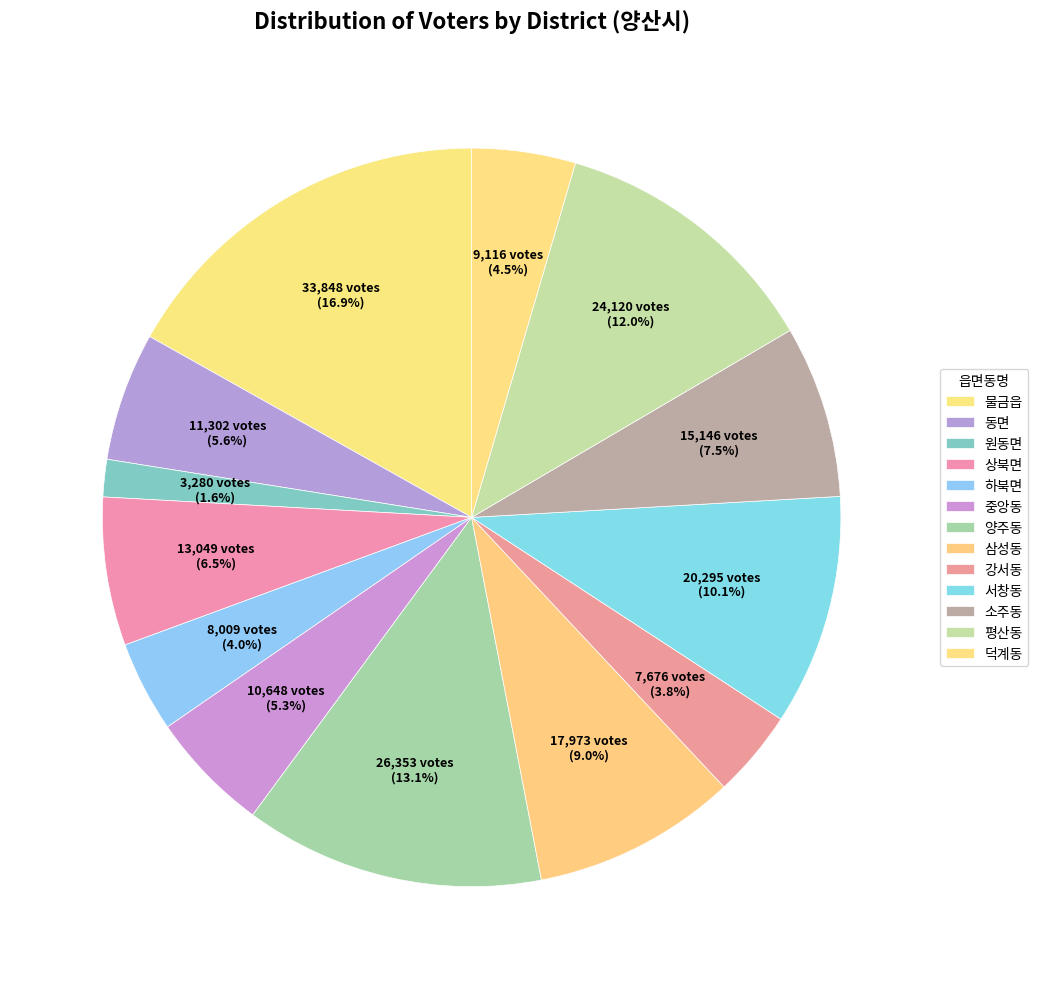

How many segments does this pie chart have?

13